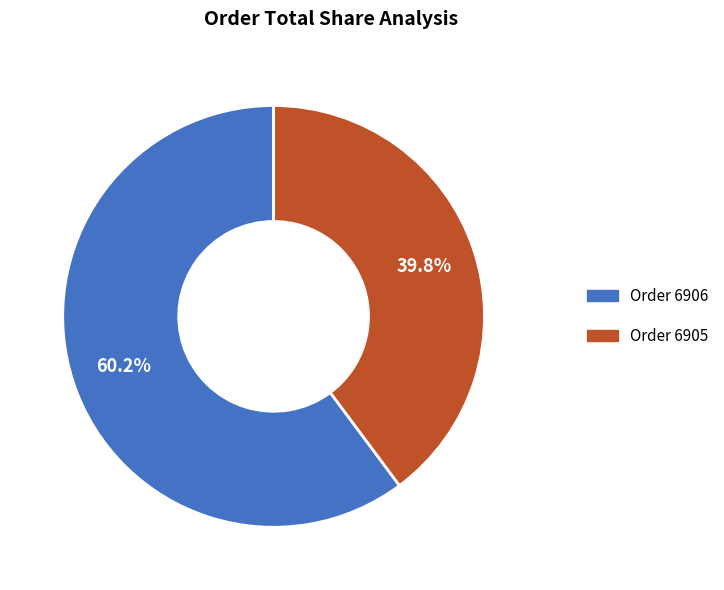

Is there a majority slice in this chart?

Yes